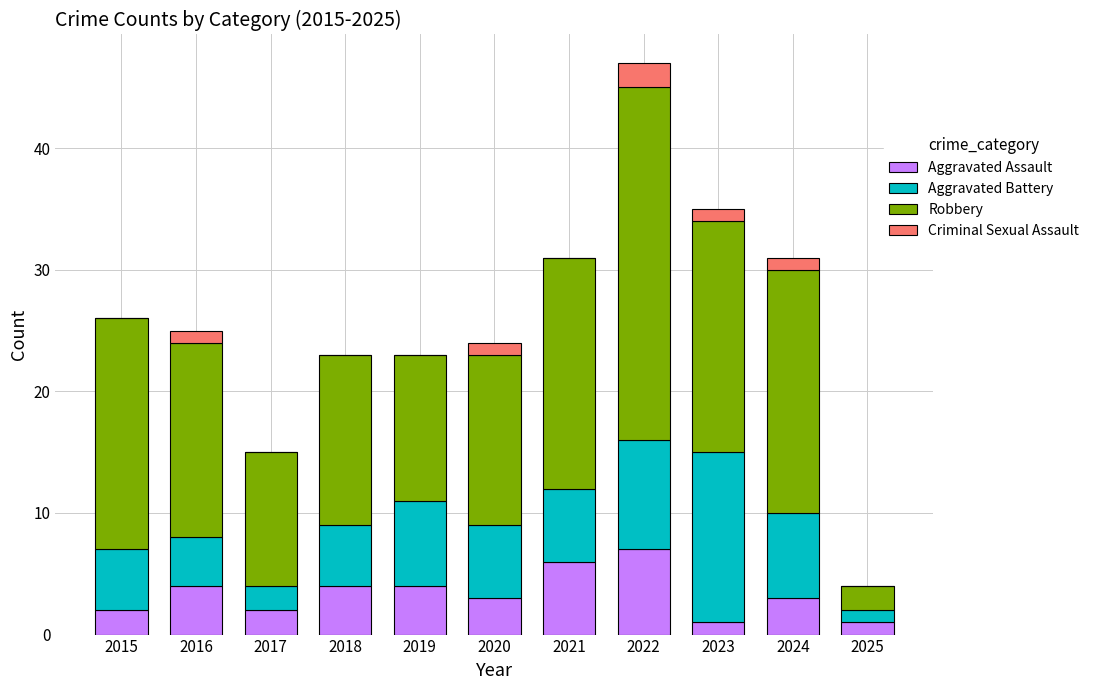

What is the highest value of the Aggravated Assault series?

7